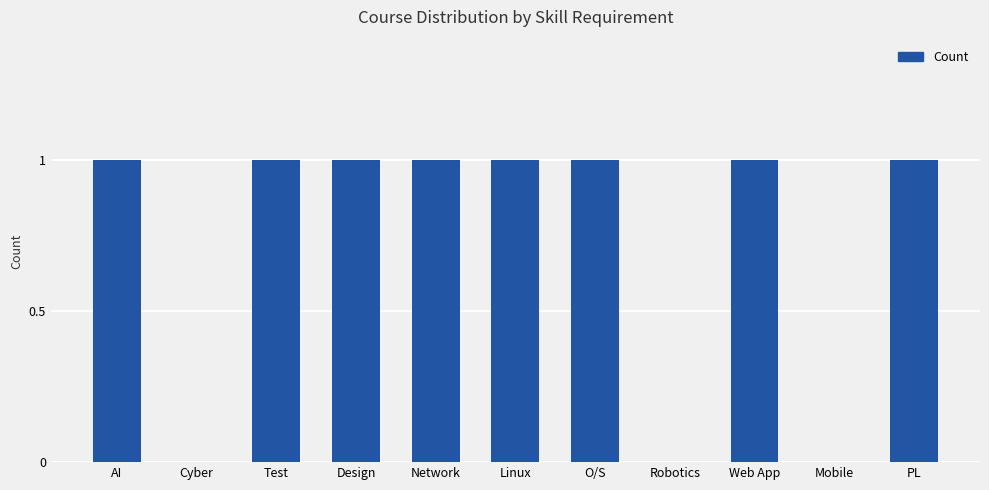

The value at O/S is 0. True or false?

False